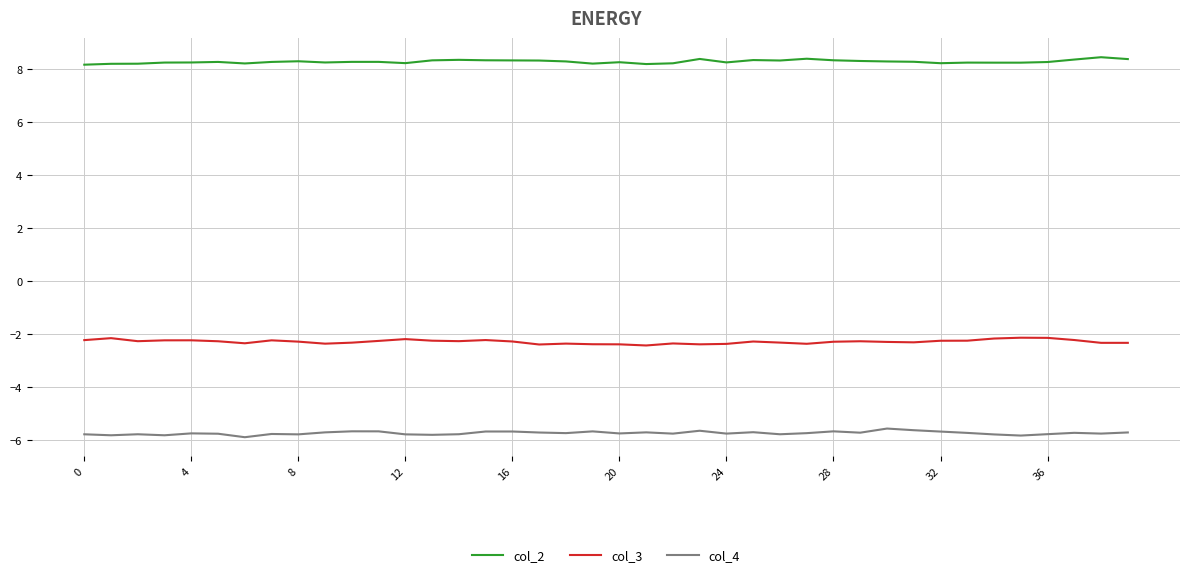

What is the highest value of the col_4 series?

-5.6